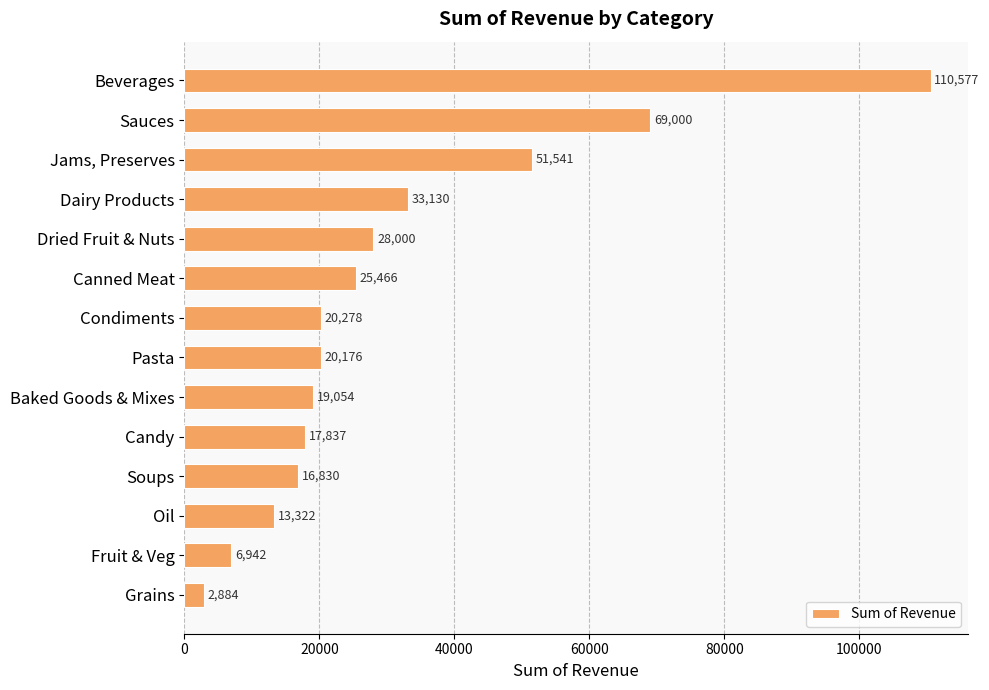

What is the value of the 3rd bar from the top?

51541.0